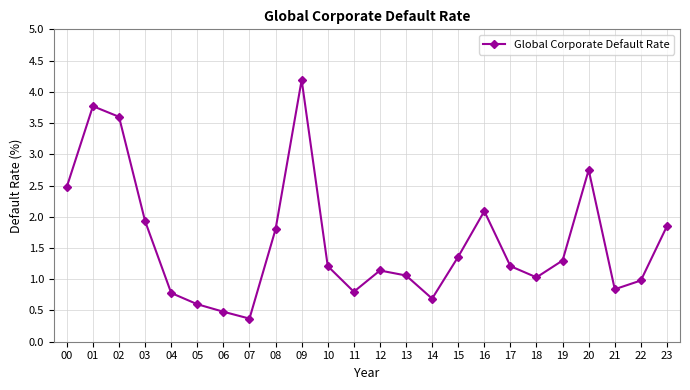

The value at 02 is 2.3. True or false?

False